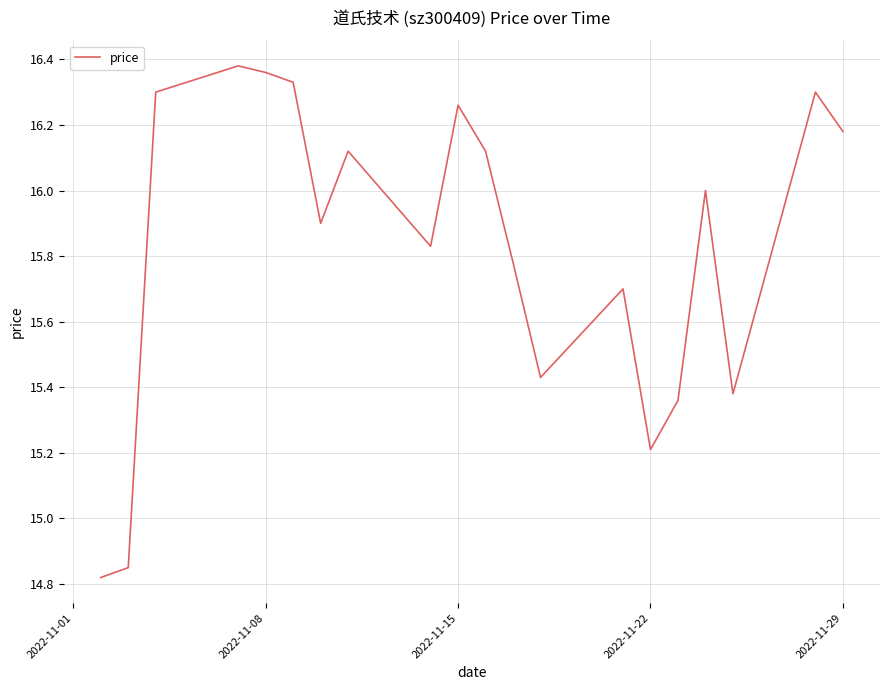

What is the difference between the maximum and minimum values?

1.6